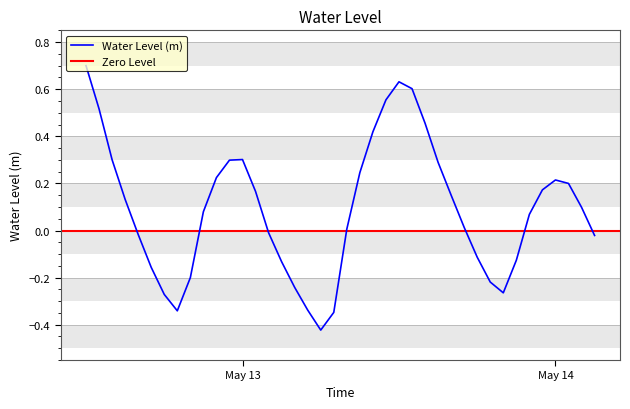

True or false: the data has more than 2 interior local peaks.

True